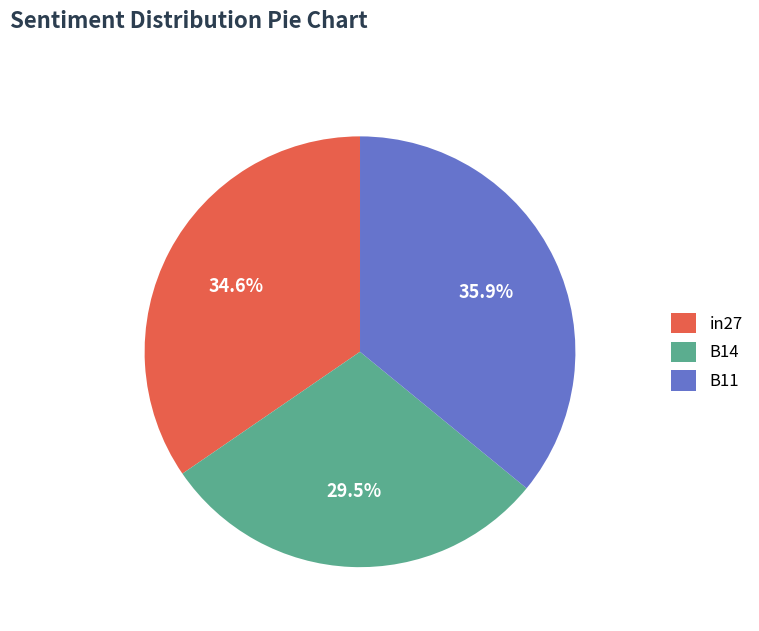

How many slices are in this pie chart?

3